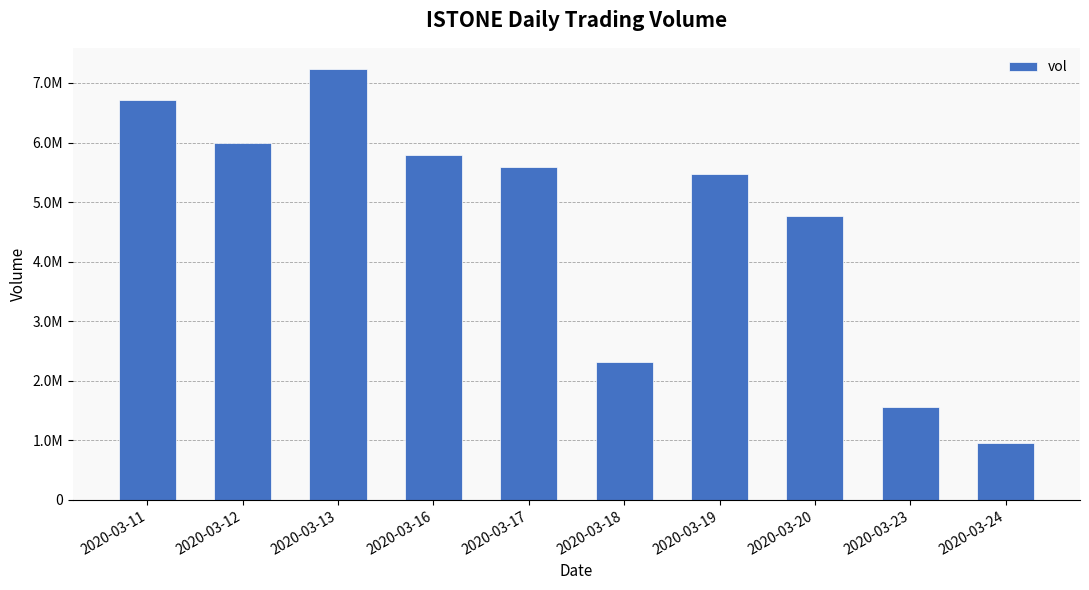

How many categories are shown in the chart?

10